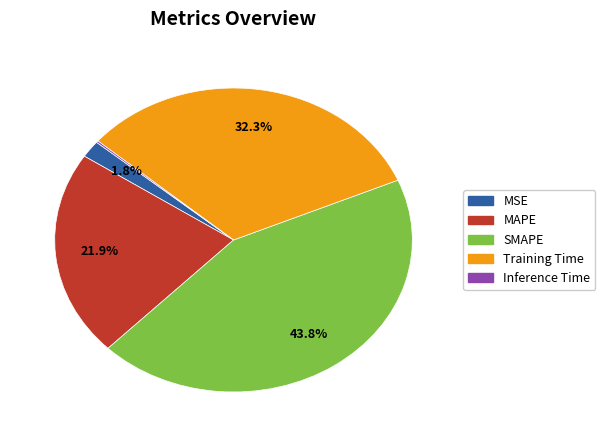

True or false: MSE accounts for 2% of the total.

True